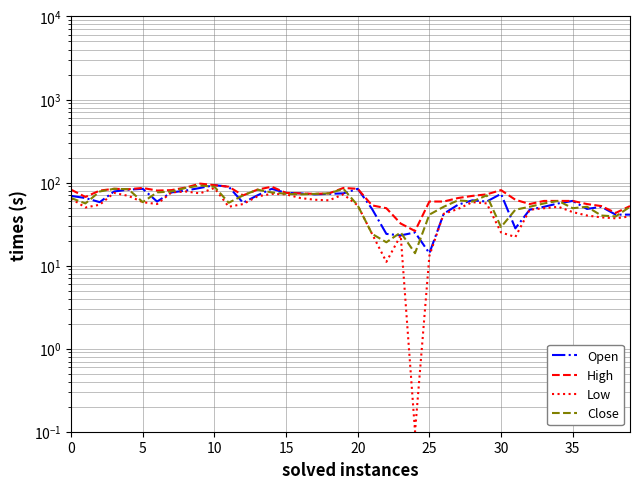

Rank the series at 24 from highest to lowest value.

High, Open, Close, Low